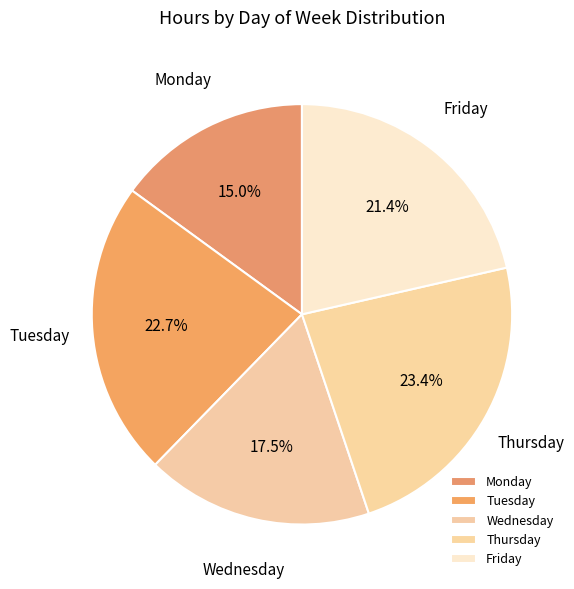

Combined, what portion of the pie is Tuesday and Friday?

44.1%